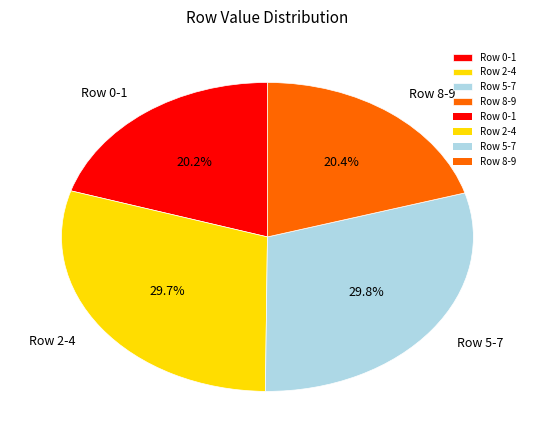

Does Row 8-9 account for over 50% of the chart?

No